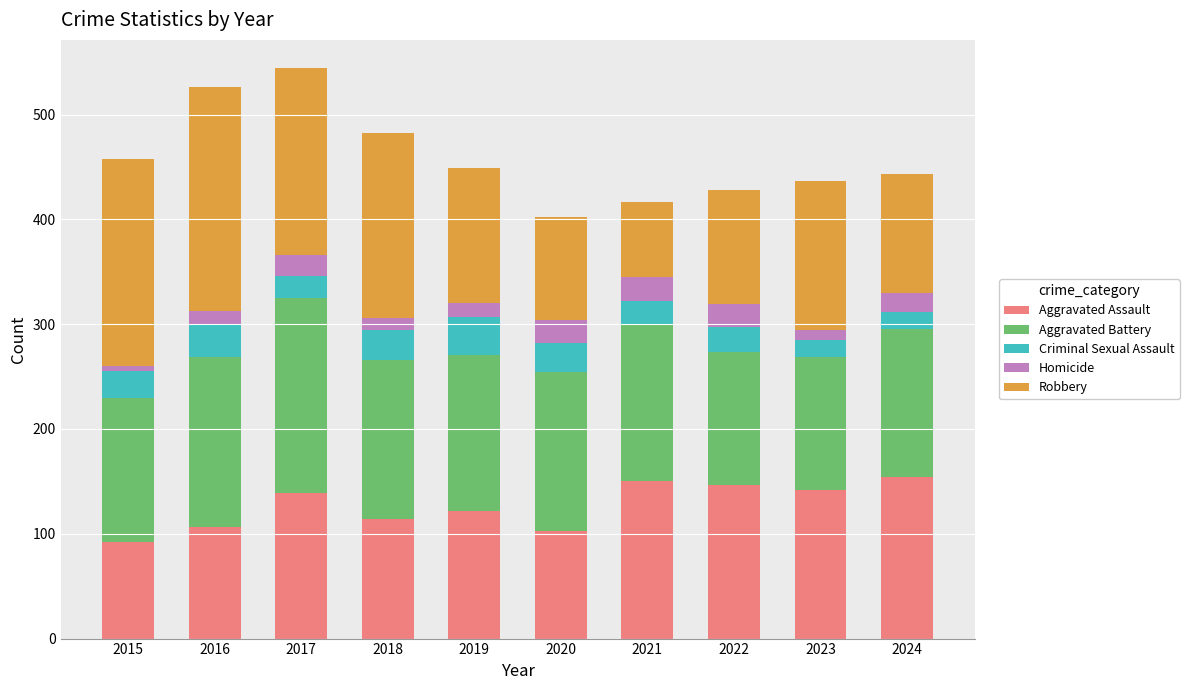

What is the total value across all series at 2019?

449